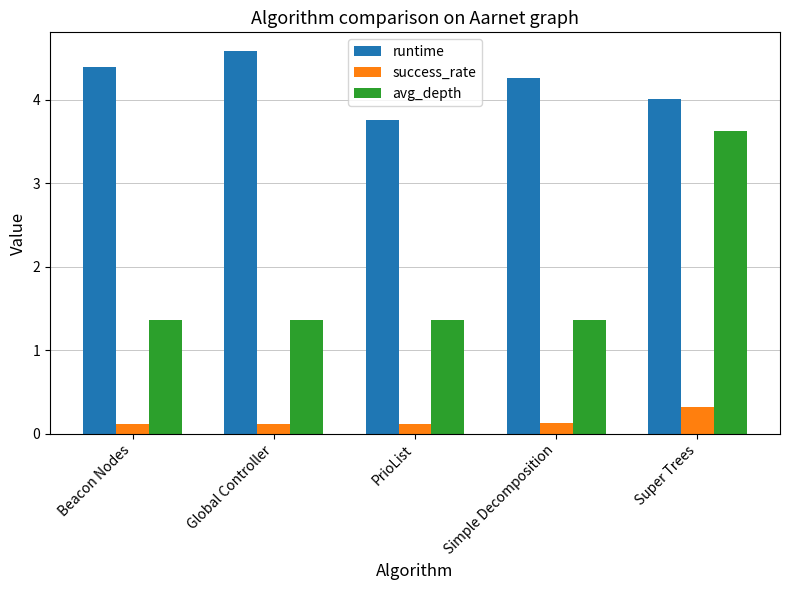

How many bars are there in total?

15